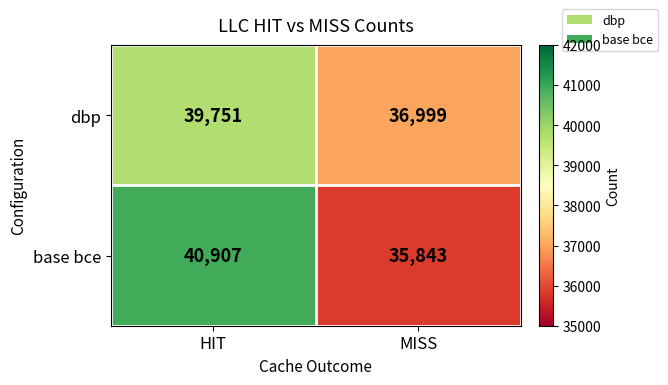

Between HIT and MISS, which series saw the biggest shift?

base bce